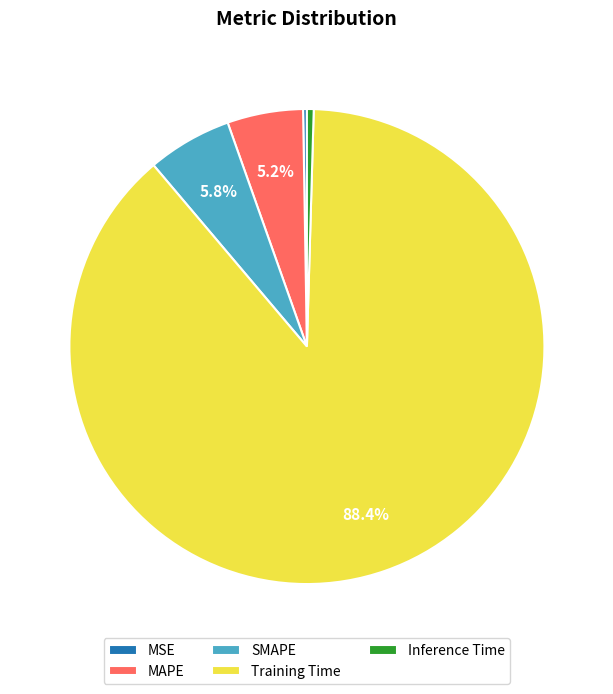

How much of the chart is everything except SMAPE?

94.2%